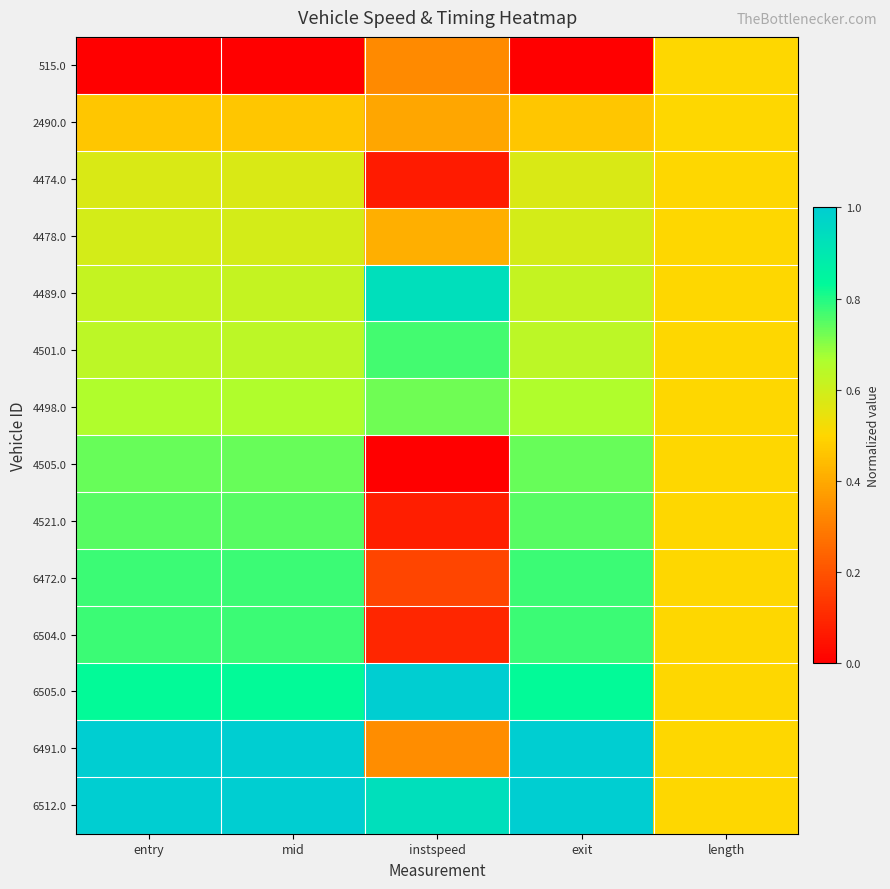

What is the total value across all series at entry?

9.4